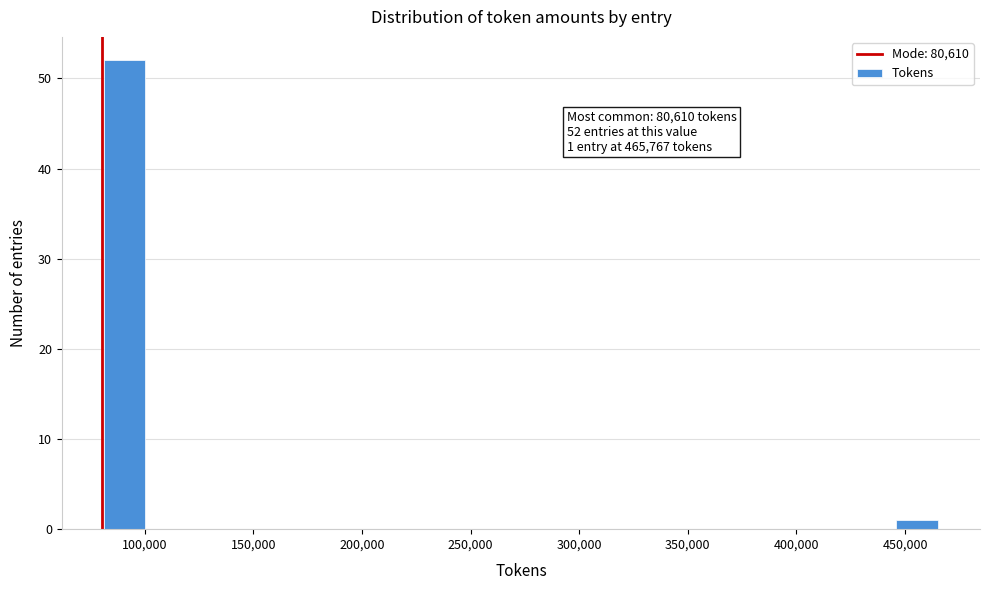

Which range on the x-axis has the tallest bar?

80000 to 100000